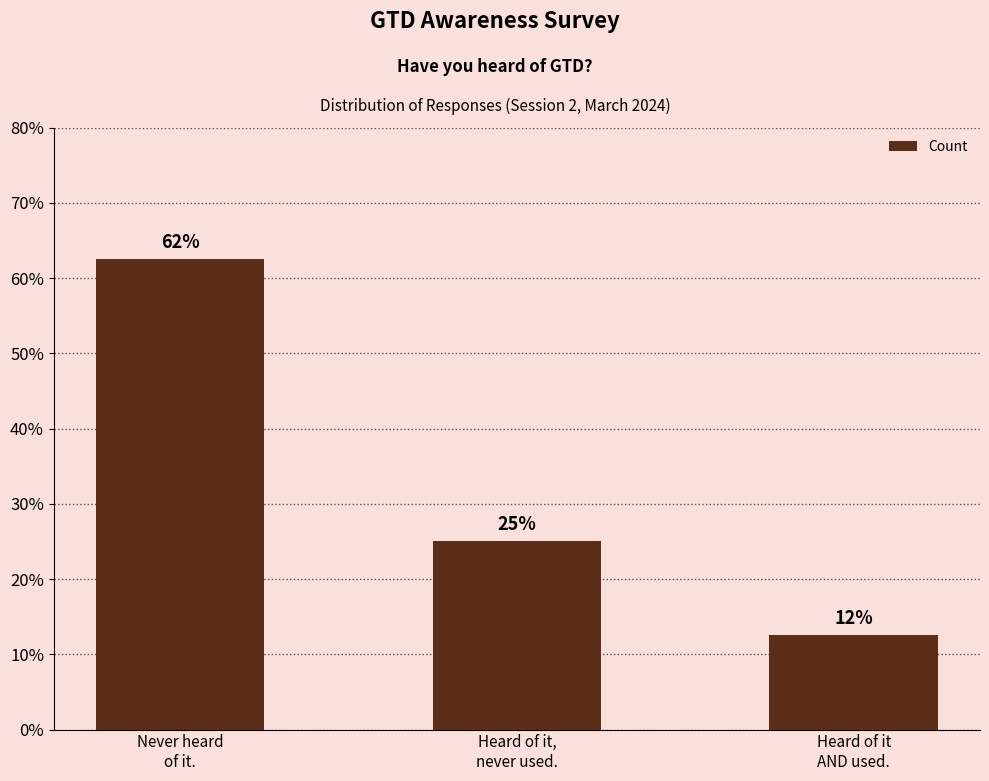

What is the change in value from Never heard
of it. to Heard of it
AND used.?

-50.0